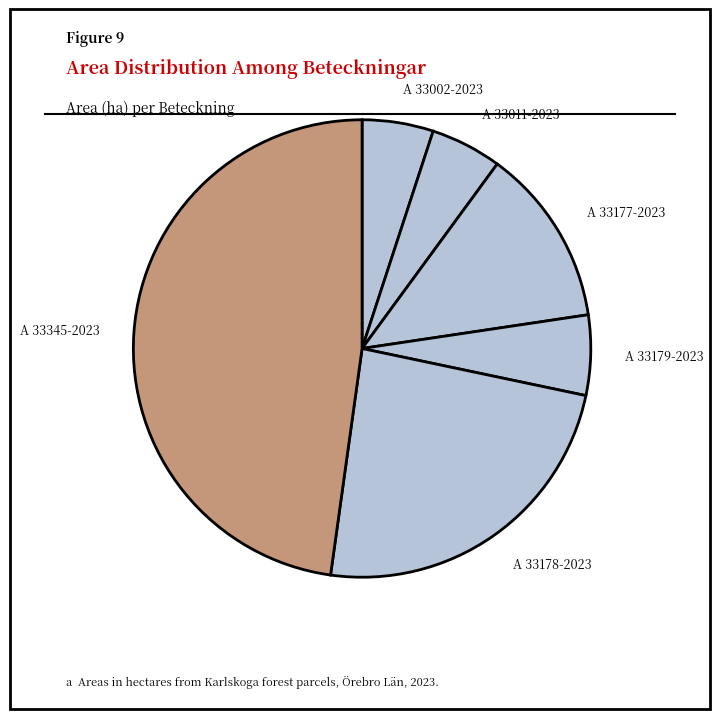

Which slice is the largest?

A 33345-2023